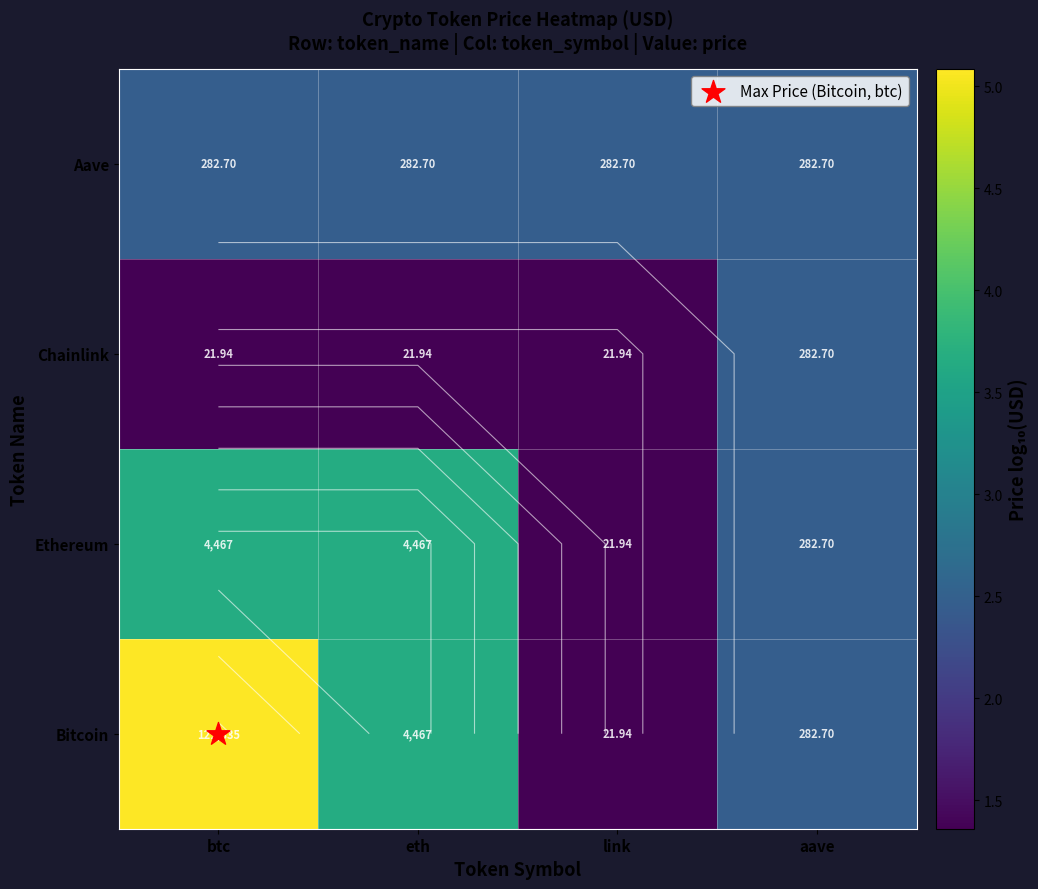

Which label corresponds to the smallest value in the chart?

link